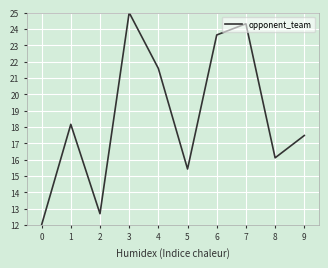

Is it true that the value at 6 is 40.0?

False